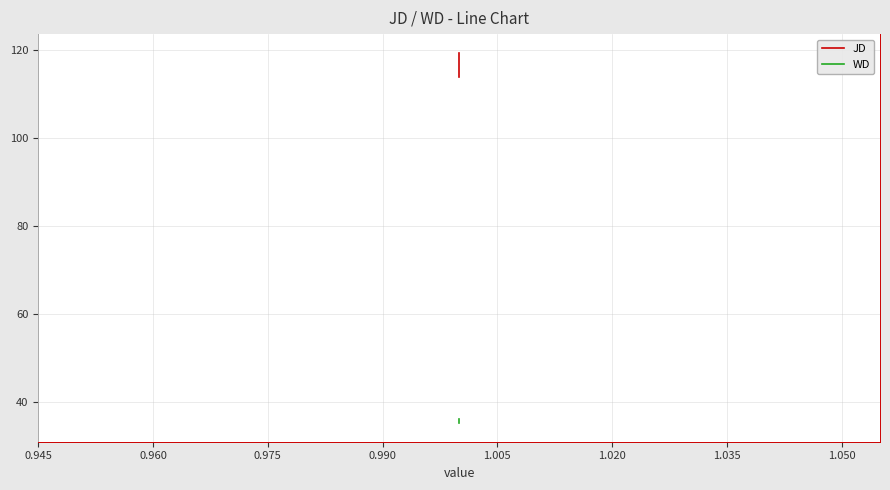

What is the average value of the WD series?

35.5